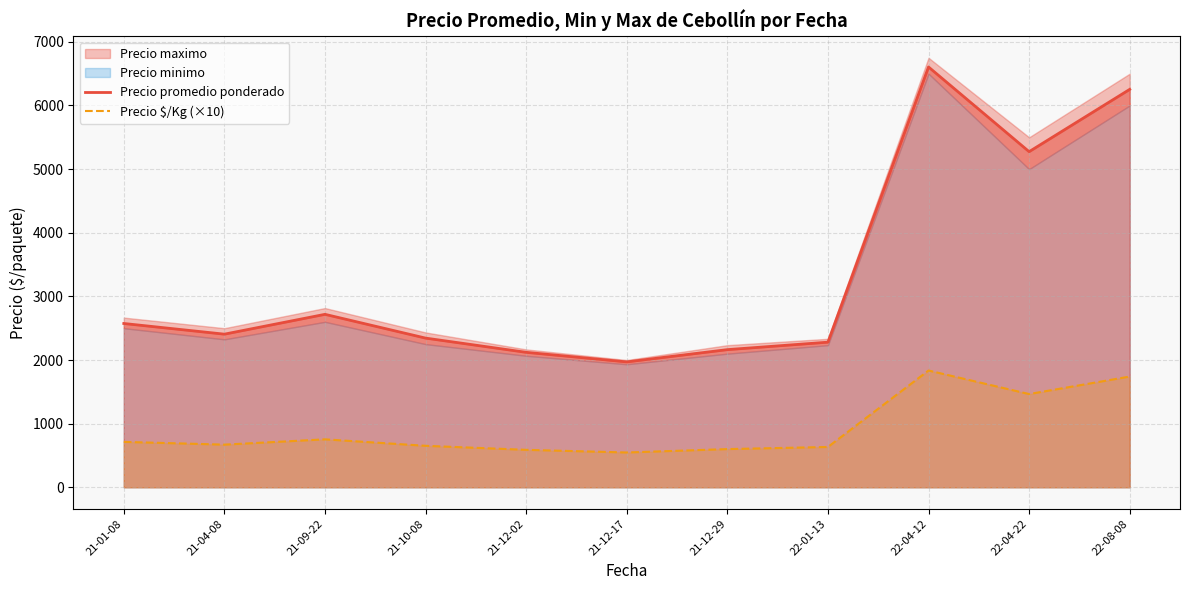

How many lines are shown in the chart?

2